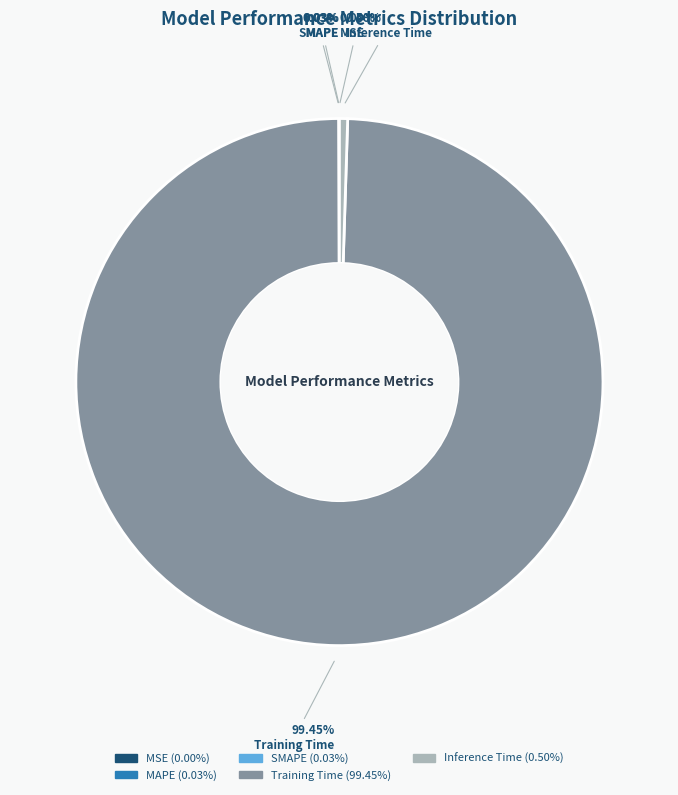

What is the majority slice?

Training Time